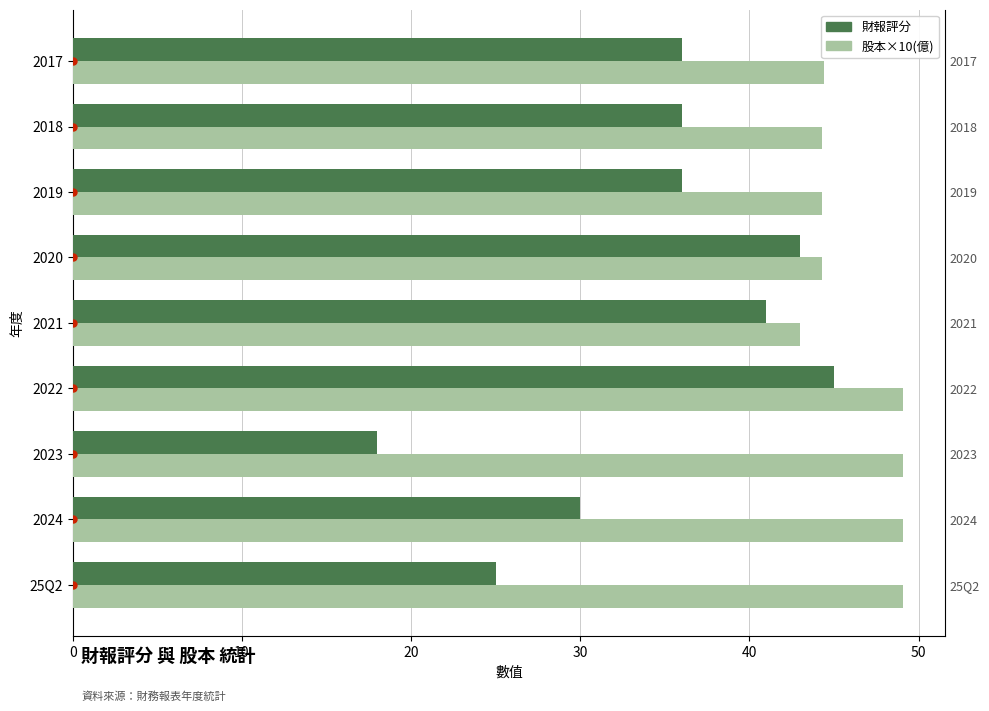

What are all the series names shown in the legend?

財報評分, 股本×10(億)